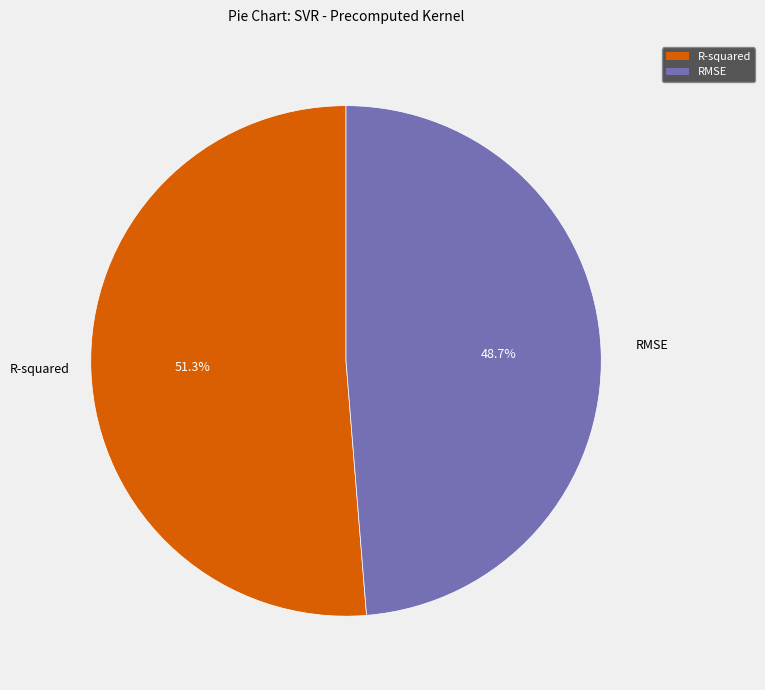

What is the majority slice?

R-squared